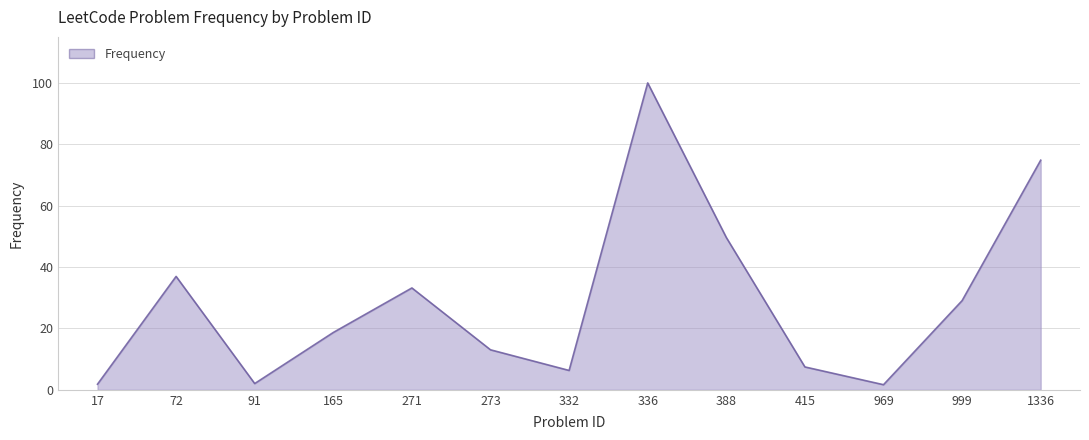

Does the chart display data point markers on the line(s)?

No